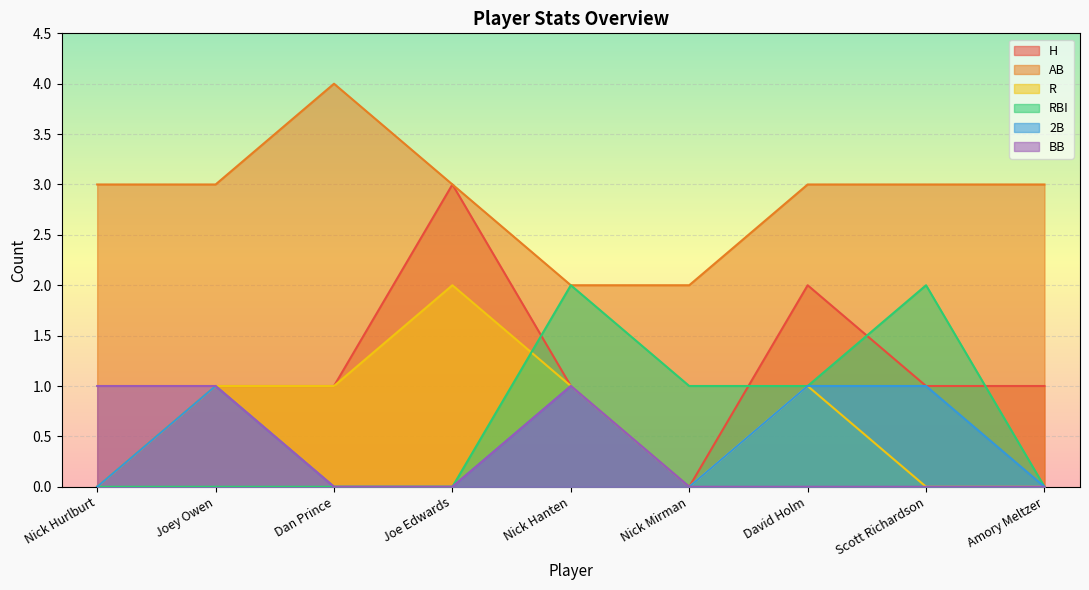

The value of H at David Holm is 2. True or false?

True